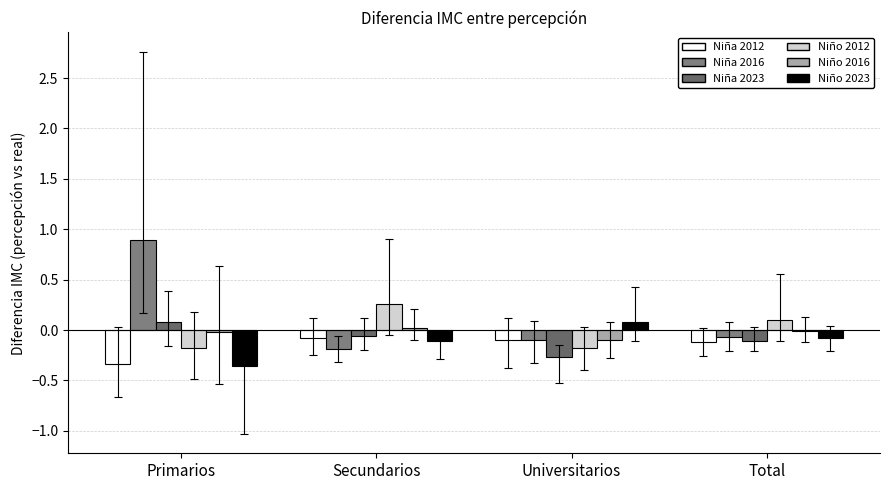

Does the chart contain any negative values?

Yes